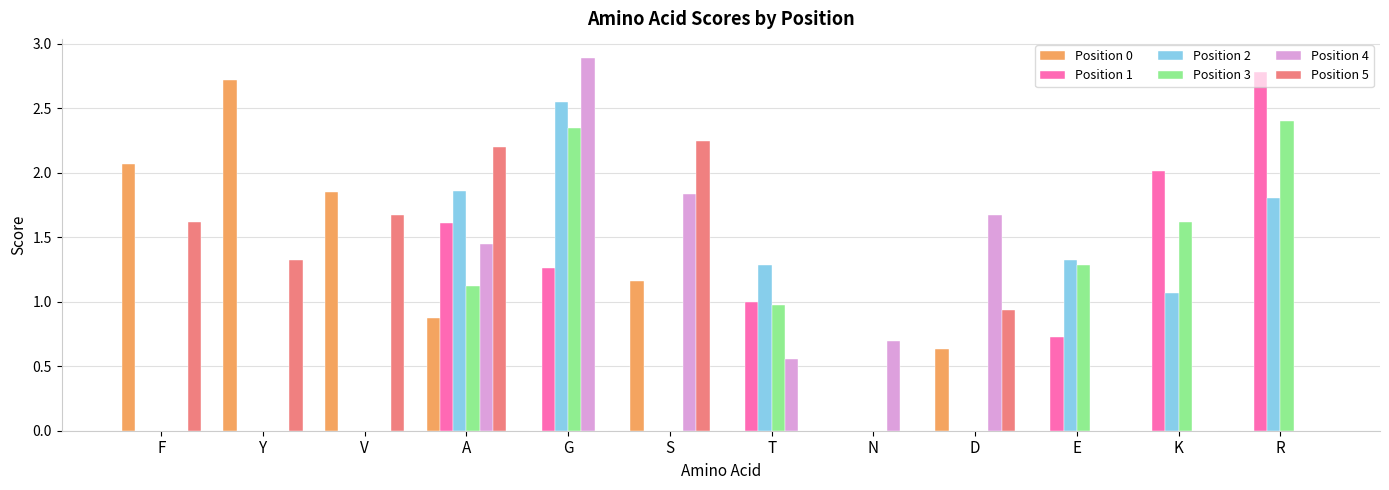

What is the total value across all series at D?

3.2